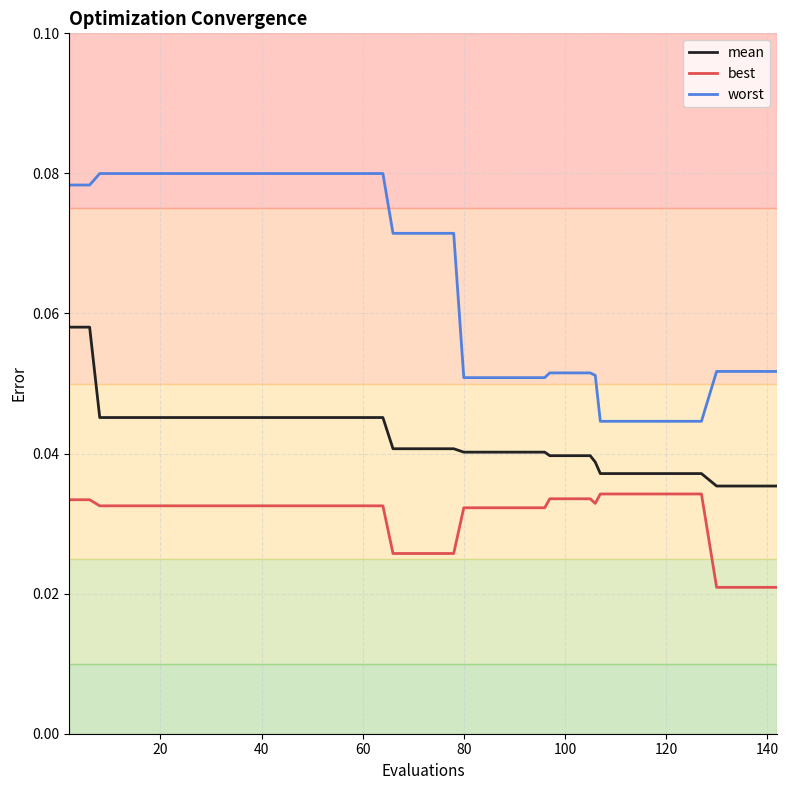

Which series has the largest range (max minus min)?

worst